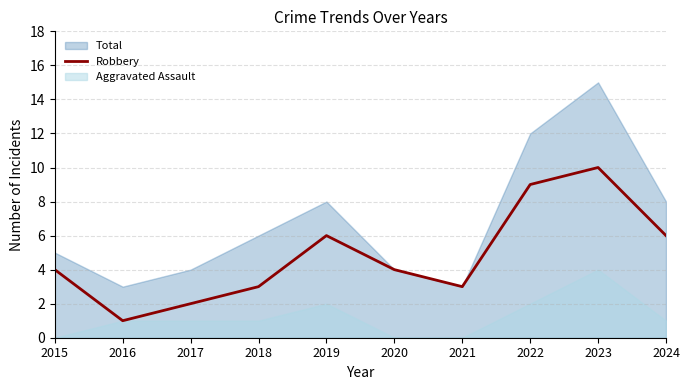

List the labels in order of value, smallest first.

2016, 2017, 2018, 2021, 2015, 2020, 2019, 2024, 2022, 2023